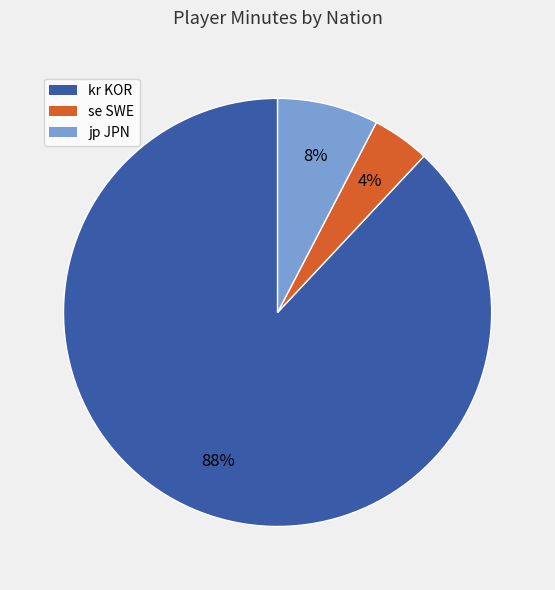

To the nearest percent, what percentage of the pie is jp JPN?

8%